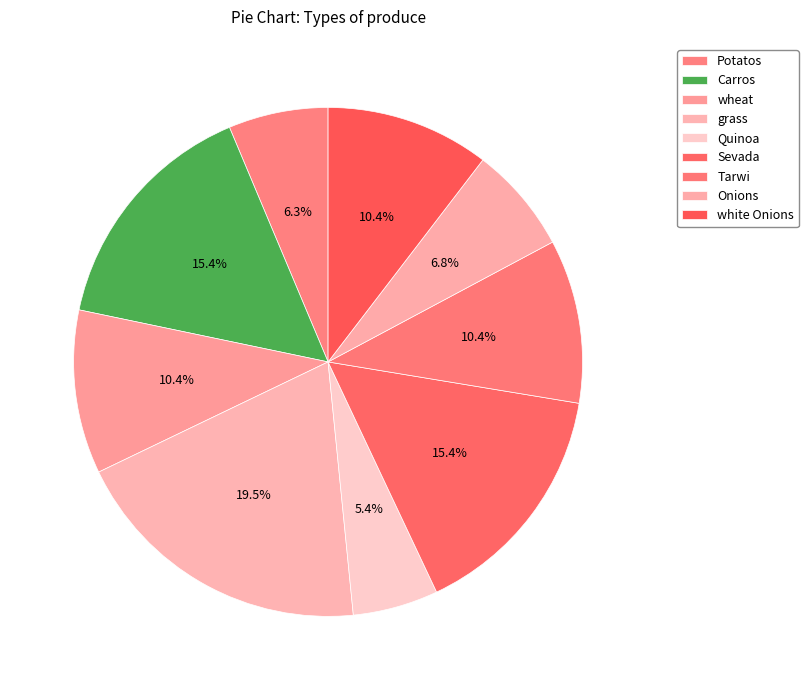

To the nearest percent, what percentage of the pie is grass?

19%